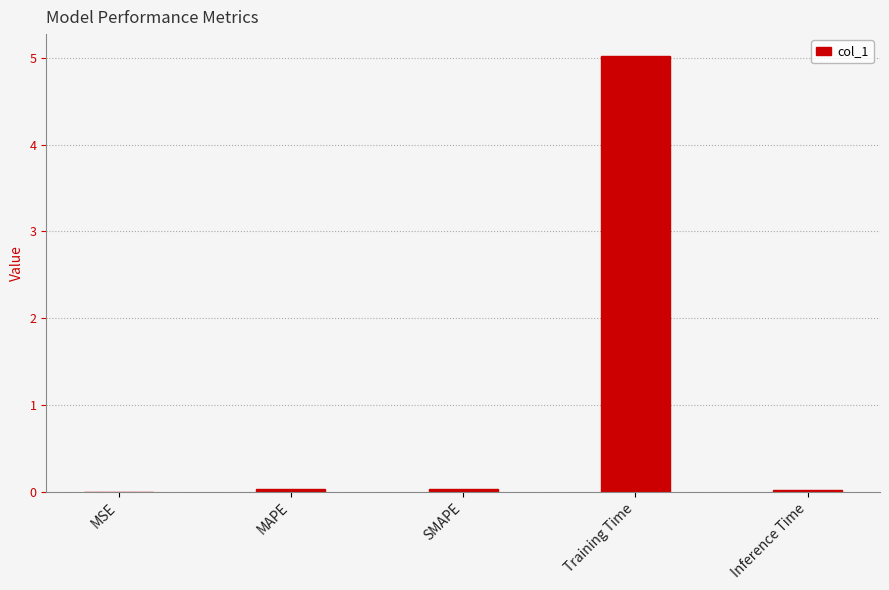

The value at SMAPE is 0.0. True or false?

True